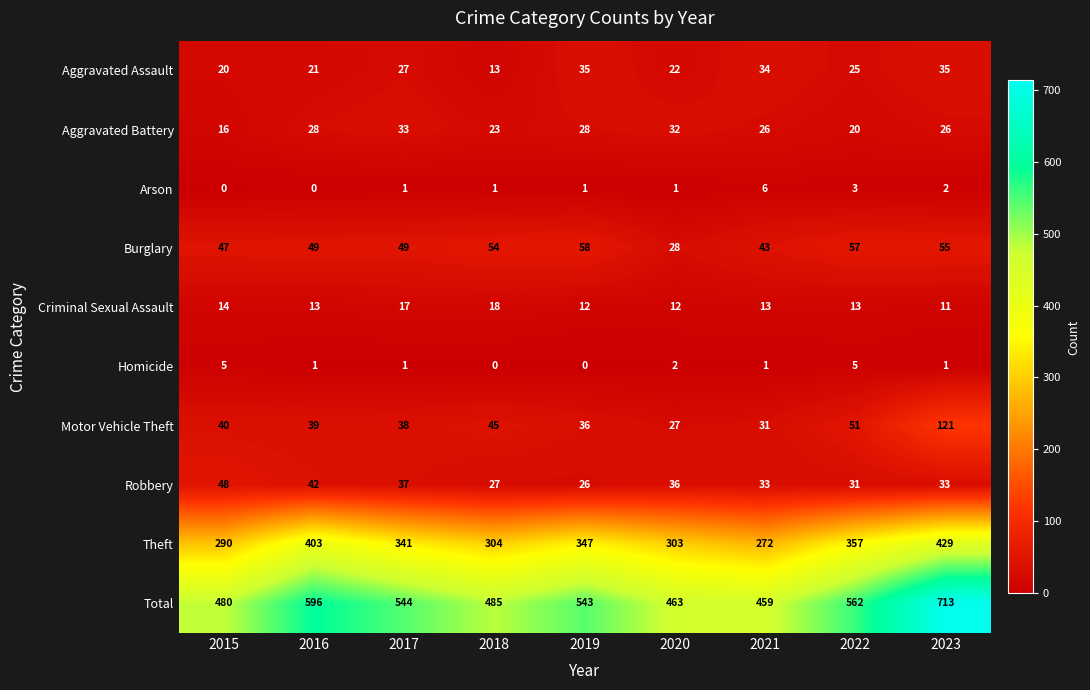

At 2018, list the series in order from smallest to largest.

Homicide, Arson, Aggravated Assault, Criminal Sexual Assault, Aggravated Battery, Robbery, Motor Vehicle Theft, Burglary, Theft, Total